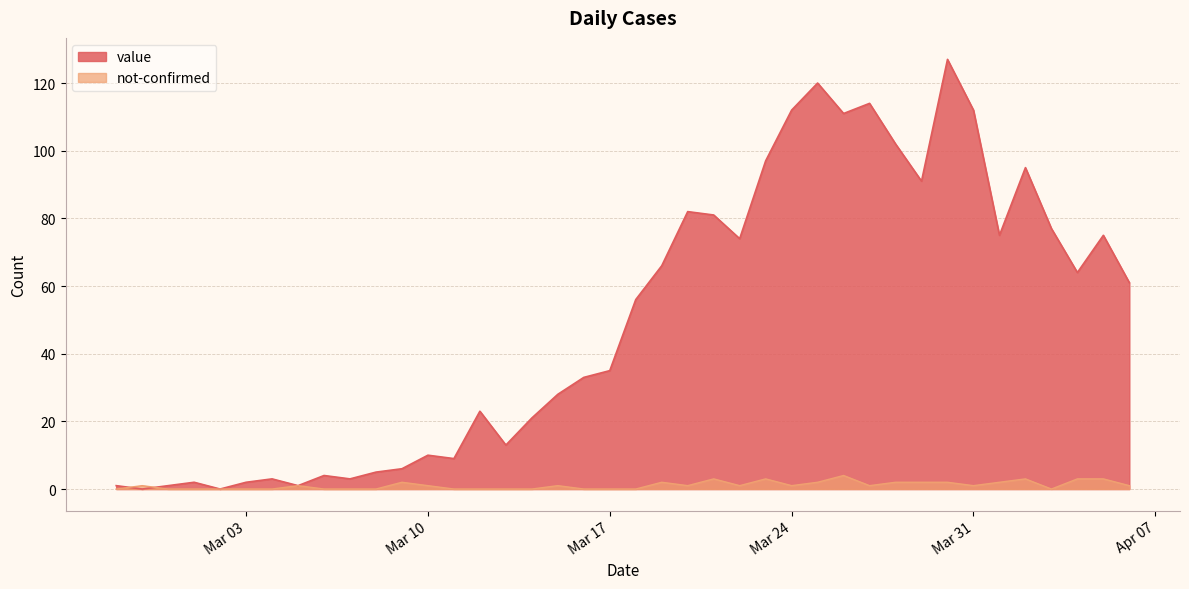

Reading right to left, list all the values displayed in this chart.

value: 61	75	64	77	95	75	112	127	91	102	114	111	120	112	97	74	81	82	66	56	35	33	28	21	13	23	9	10	6	5	3	4	1	3	2	0	2	1	0	1
not-confirmed: 1	3	3	0	3	2	1	2	2	2	1	4	2	1	3	1	3	1	2	0	0	0	1	0	0	0	0	1	2	0	0	0	1	0	0	0	0	0	1	0